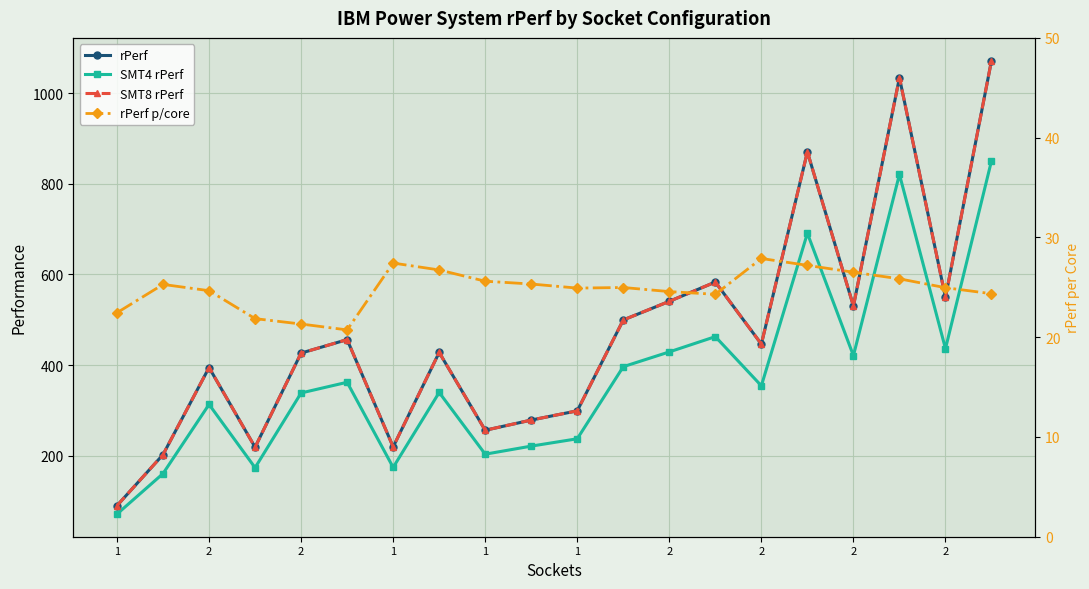

What is the lowest value of the SMT8 rPerf series?

89.8